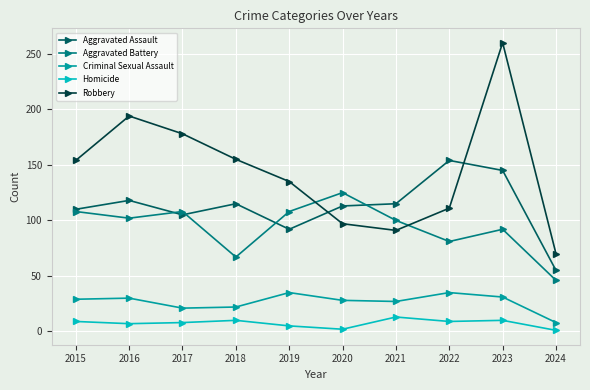

Which category has the highest value across all series?

2023